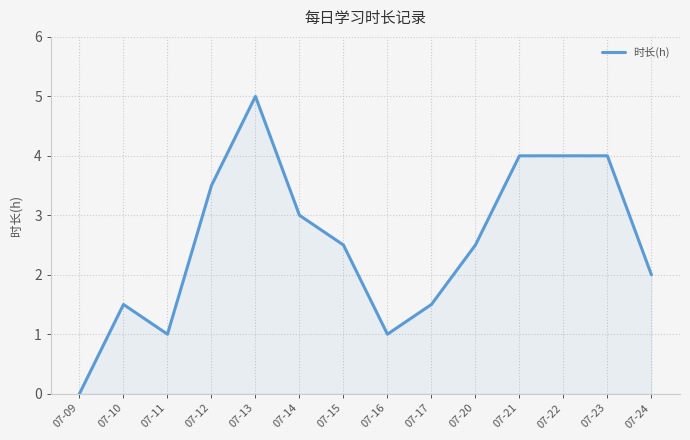

Approximately how many times larger is the value at 07-24 compared to 07-23?

0.5